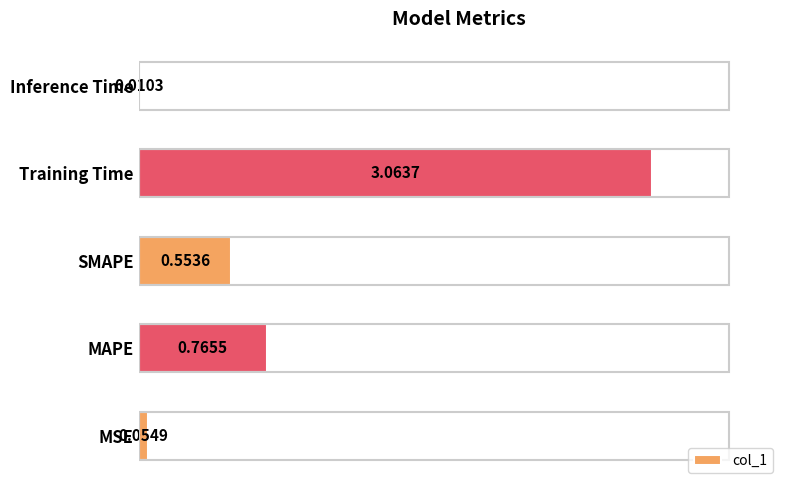

Which category has the highest value across all series?

Training Time